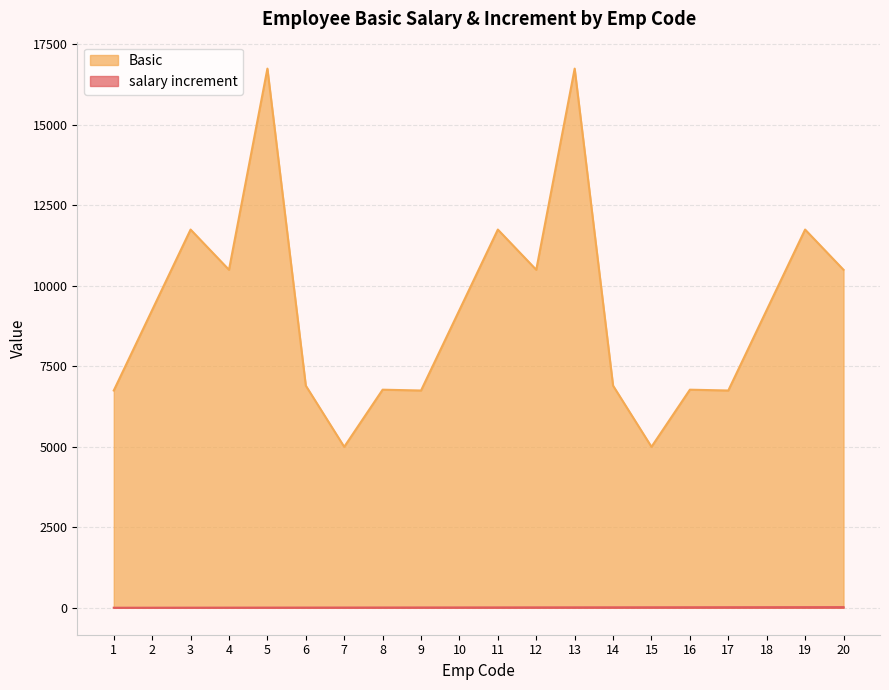

What value does the Basic series have at 17, to the nearest 100?

6800